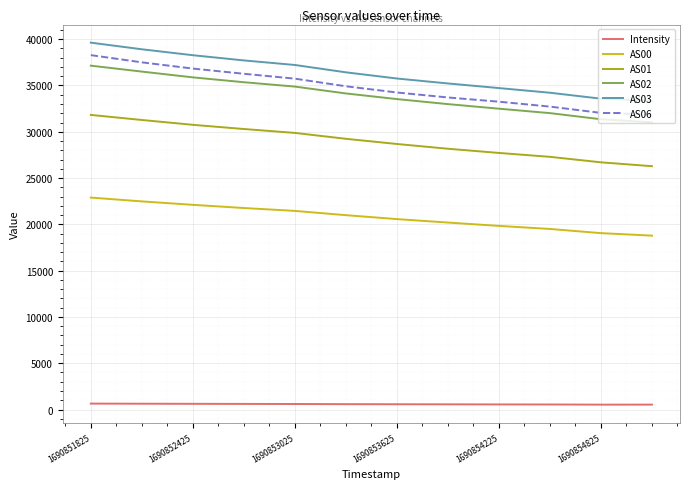

True or false: AS02 and Intensity cross at least once.

False